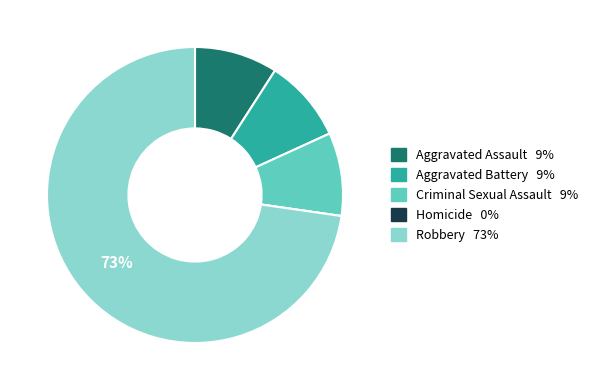

Is it true that Aggravated Assault is 1% of the pie?

False